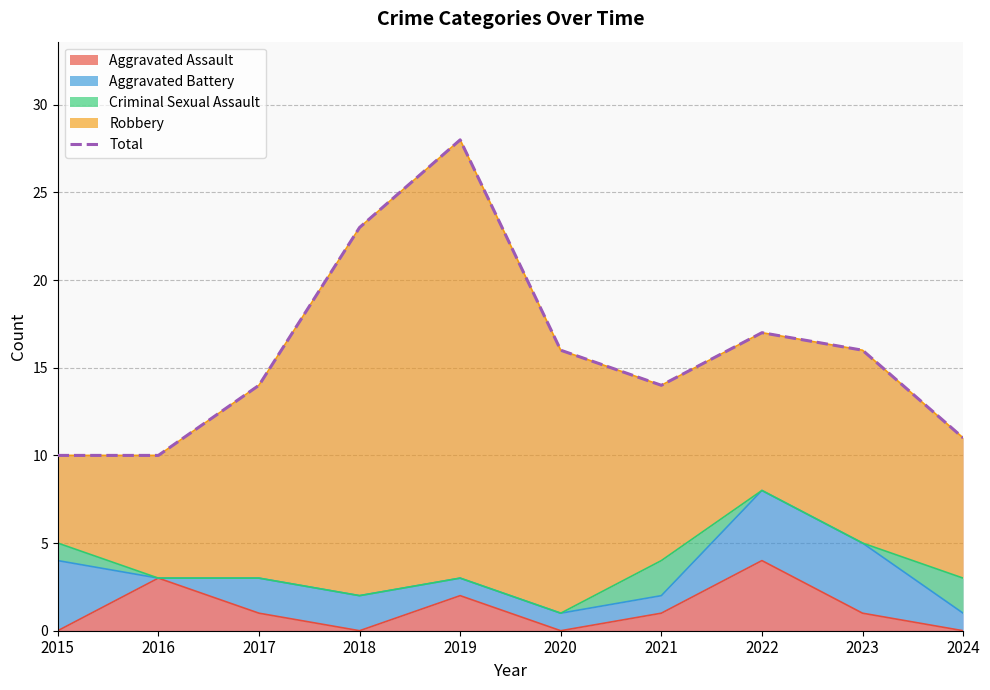

What is the ratio of the value at 2015 to the value at 2017?

0.7